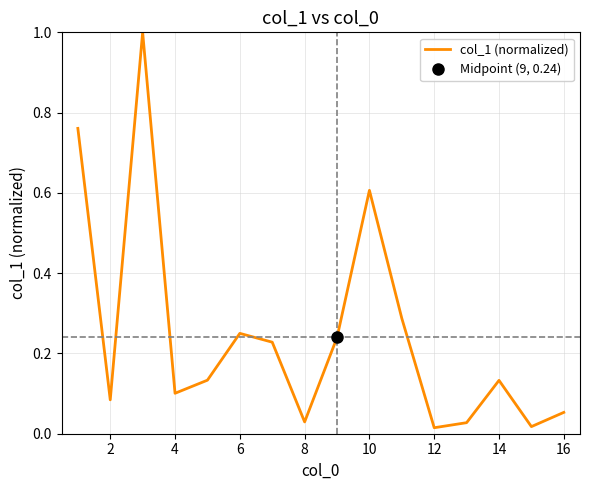

True or false: the data has more than 0 interior local peaks.

True